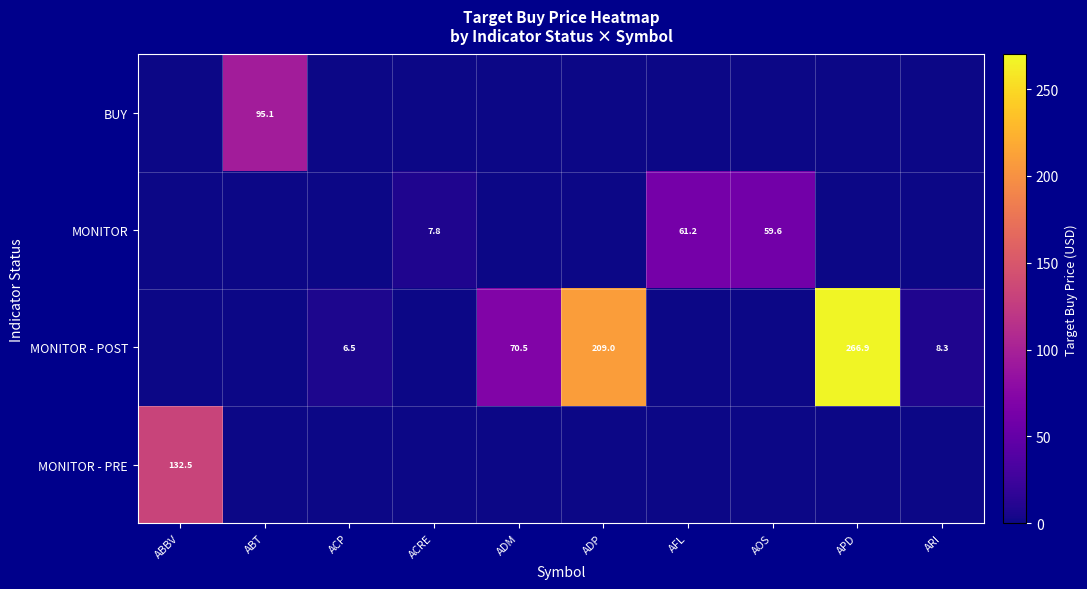

What is the maximum value shown in the chart?

266.9